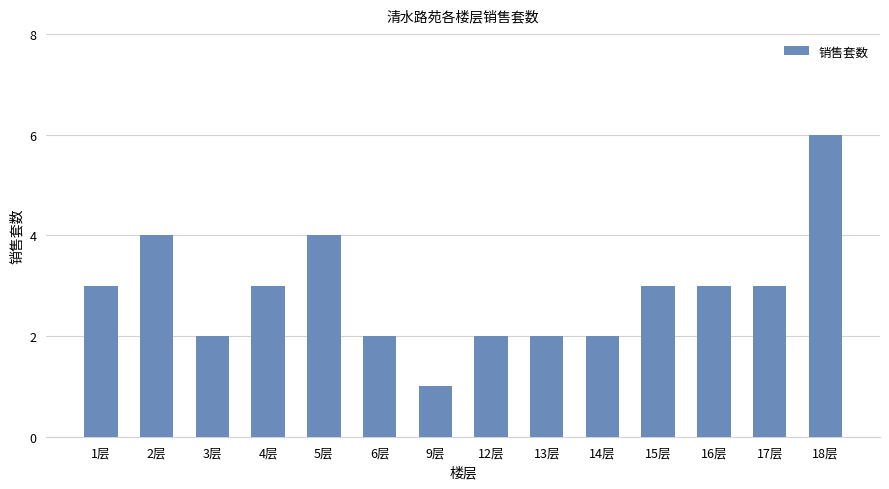

The value at 16层 is 3. True or false?

True